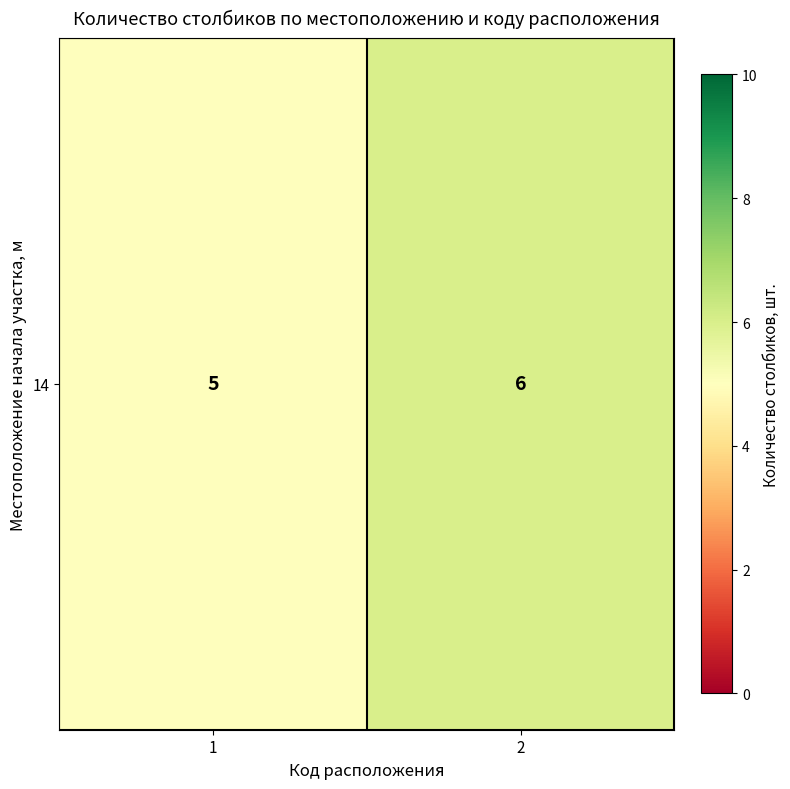

What is the sum of all values?

11